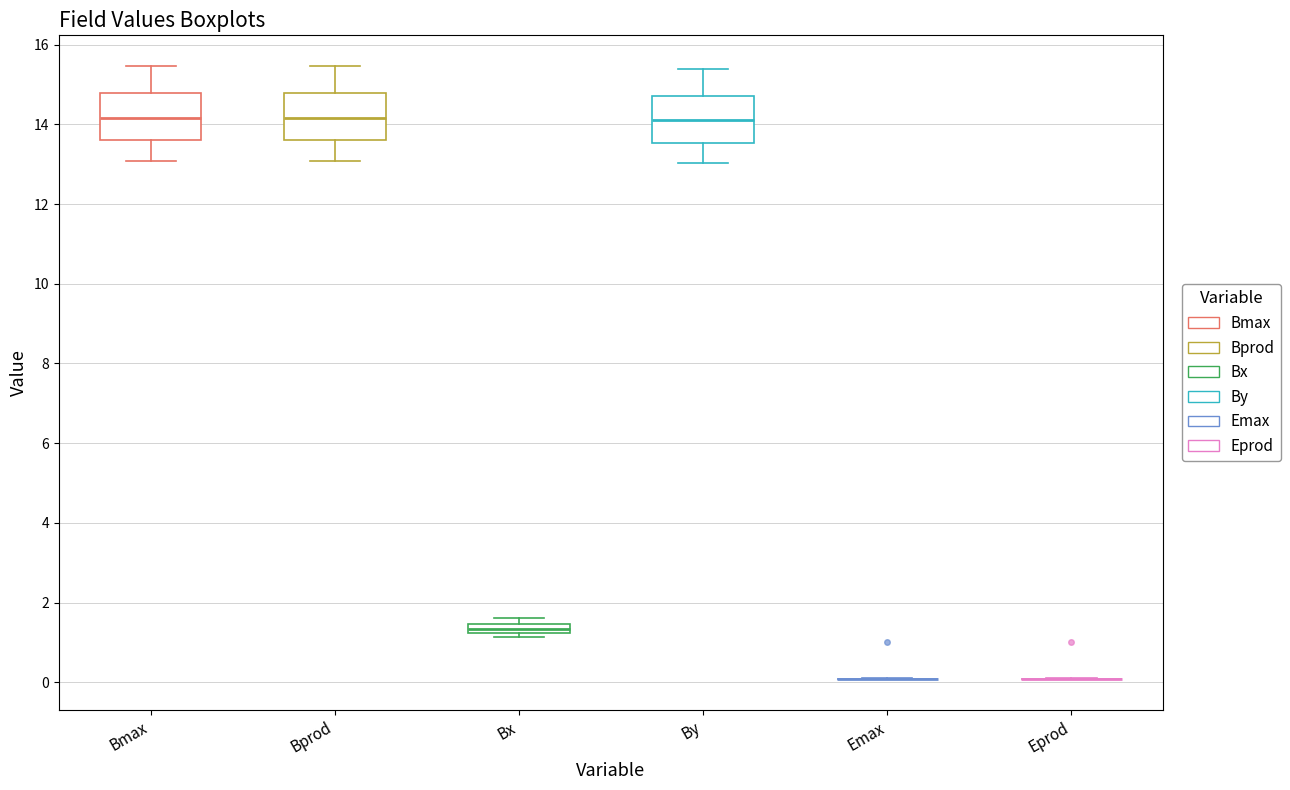

Where does the median line of the box for By sit on the y-axis? The values are not printed on the chart, so give them approximately, as read against the axis.

14.2